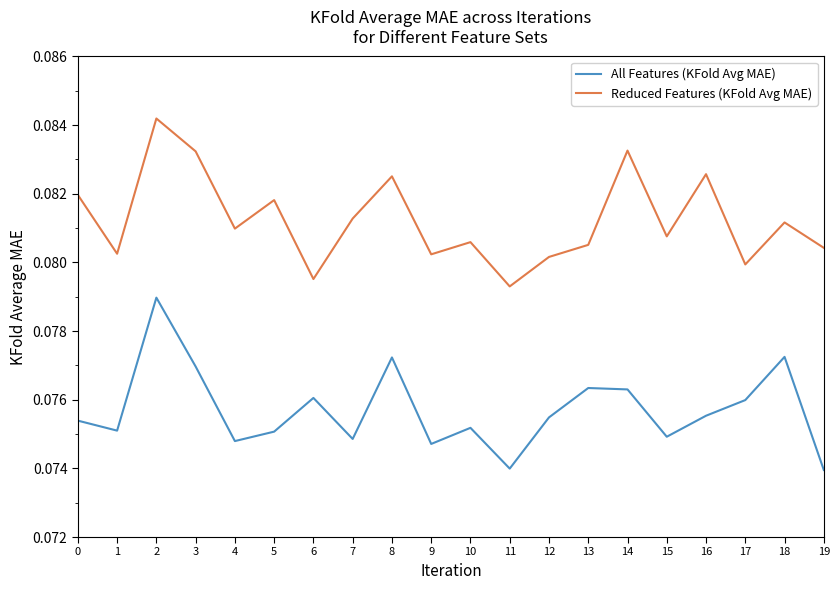

Rank the series at 10 from lowest to highest value.

All Features (KFold Avg MAE), Reduced Features (KFold Avg MAE)